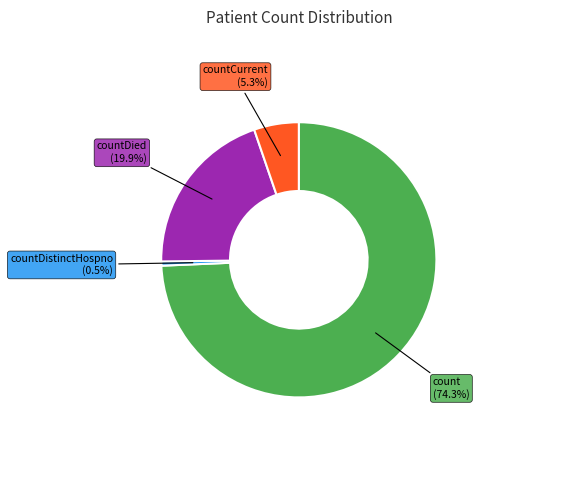

Does count account for over 50% of the chart?

Yes